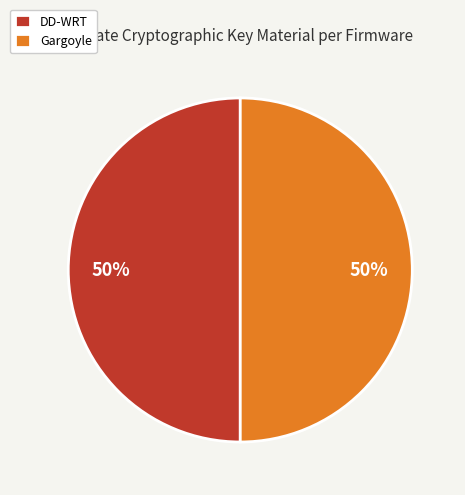

Combined, do DD-WRT and Gargoyle account for over 50%?

Yes